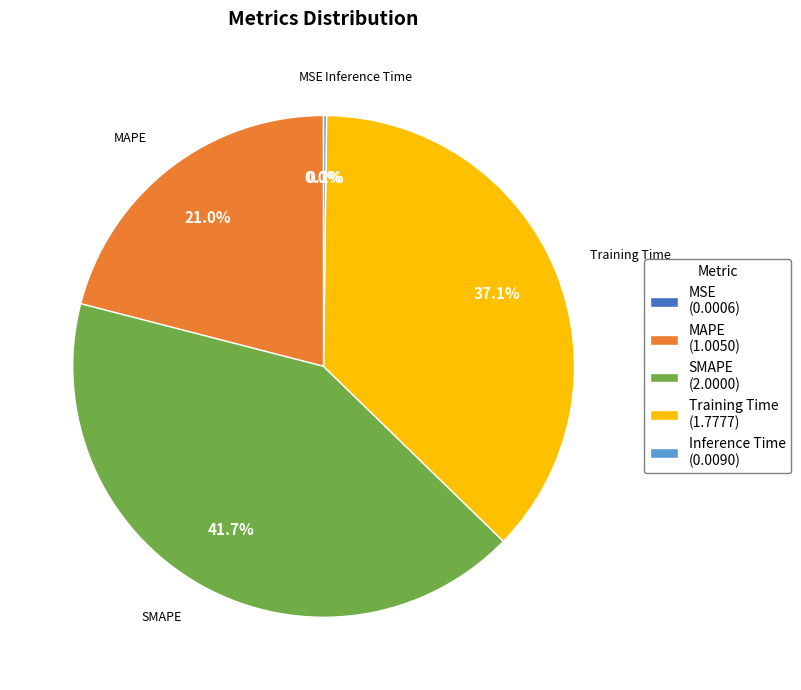

Is the sum of MAPE (1.0050) and Training Time (1.7777) greater than half?

Yes